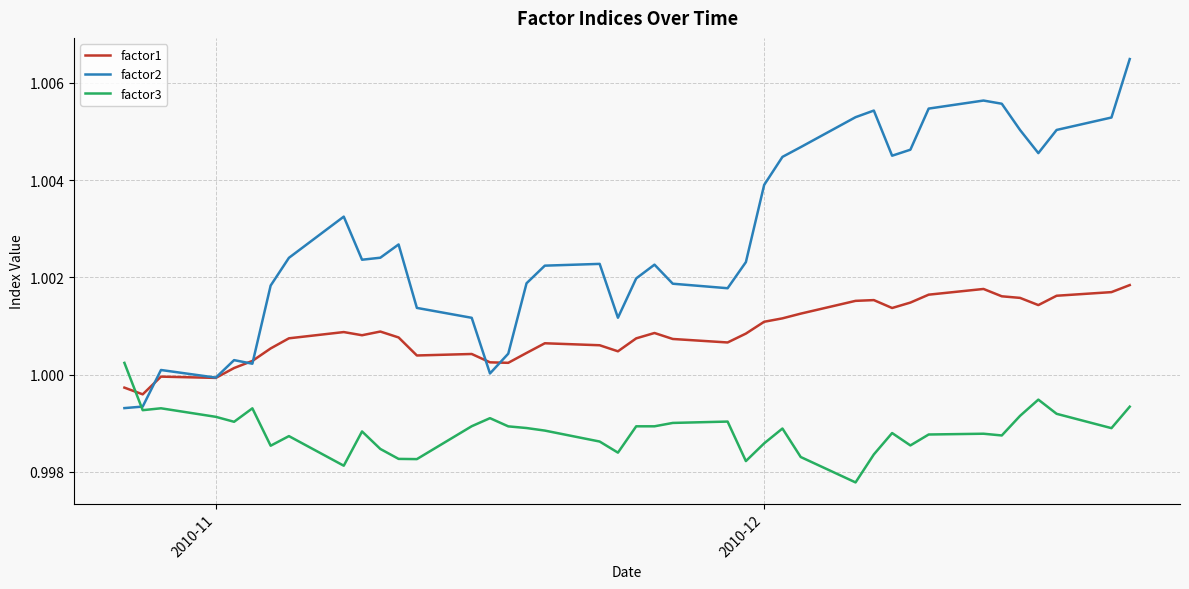

Which series has the largest total across all categories?

factor2